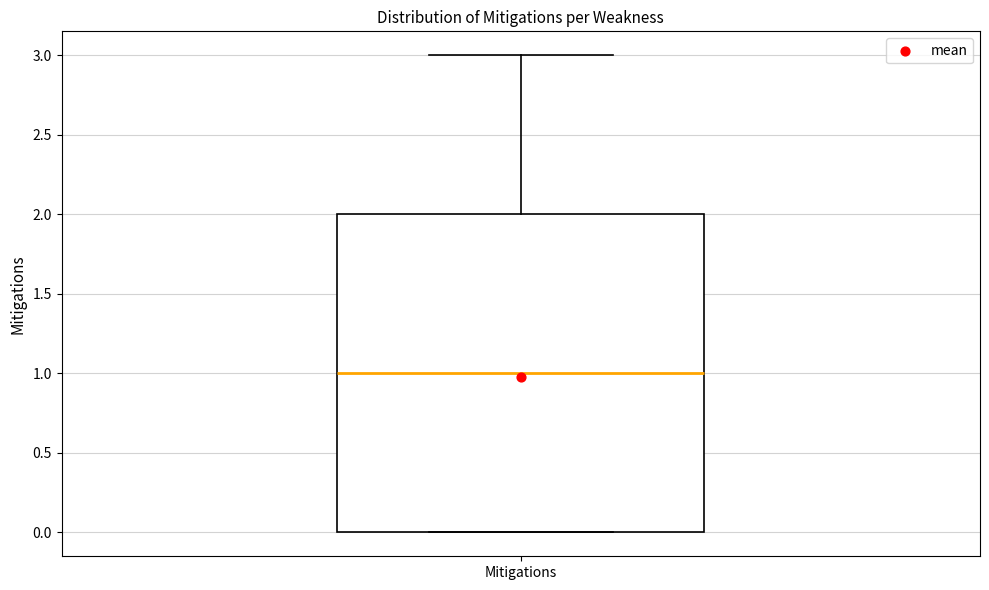

Where does the median line of the box for Mitigations sit on the y-axis? The values are not printed on the chart, so give them approximately, as read against the axis.

1